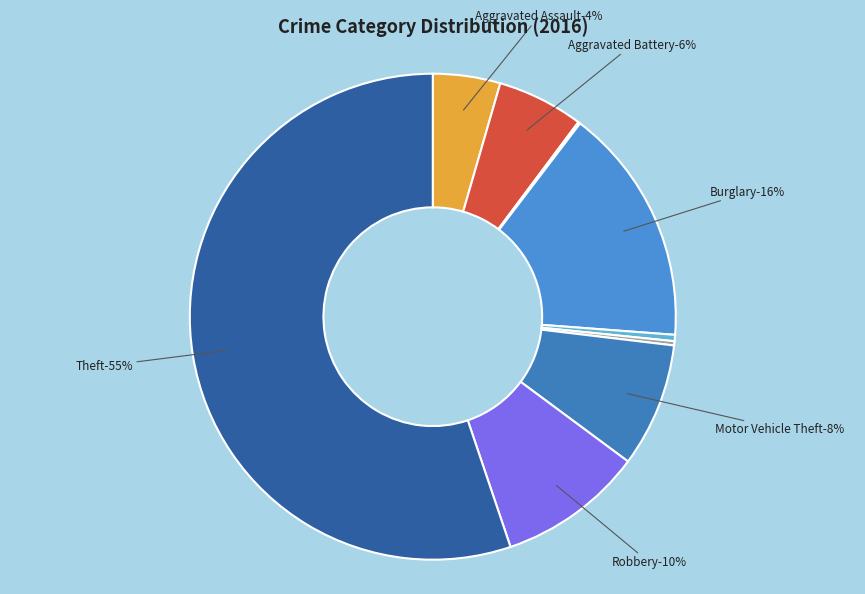

Which slice is the smallest?

Arson